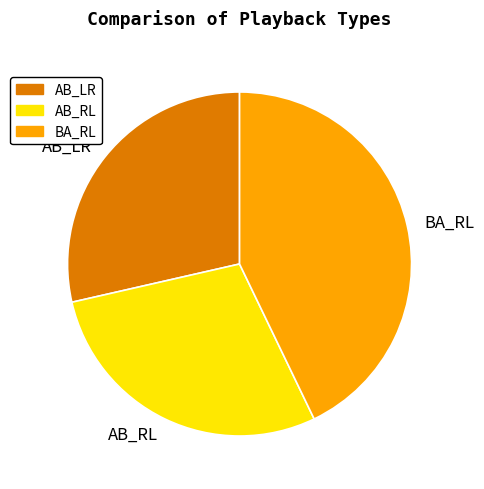

How many segments does this pie chart have?

3